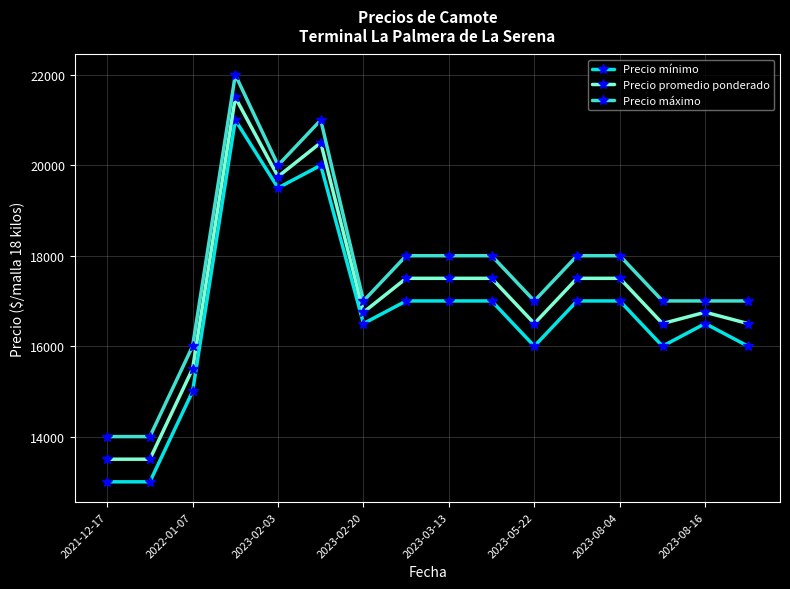

Count the number of categories in the chart.

16